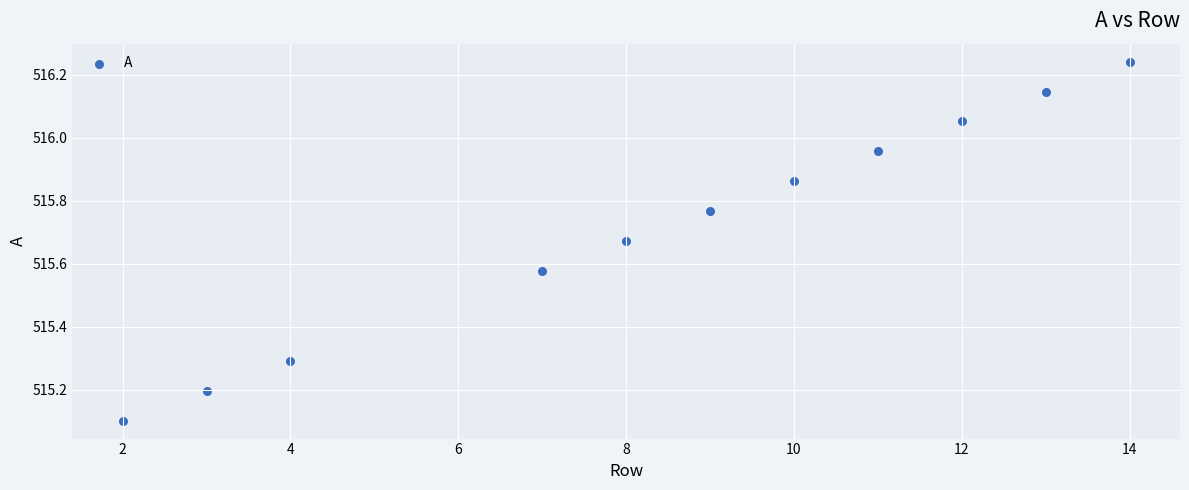

What Y value in the scatter plot is closest to 515?

515.1